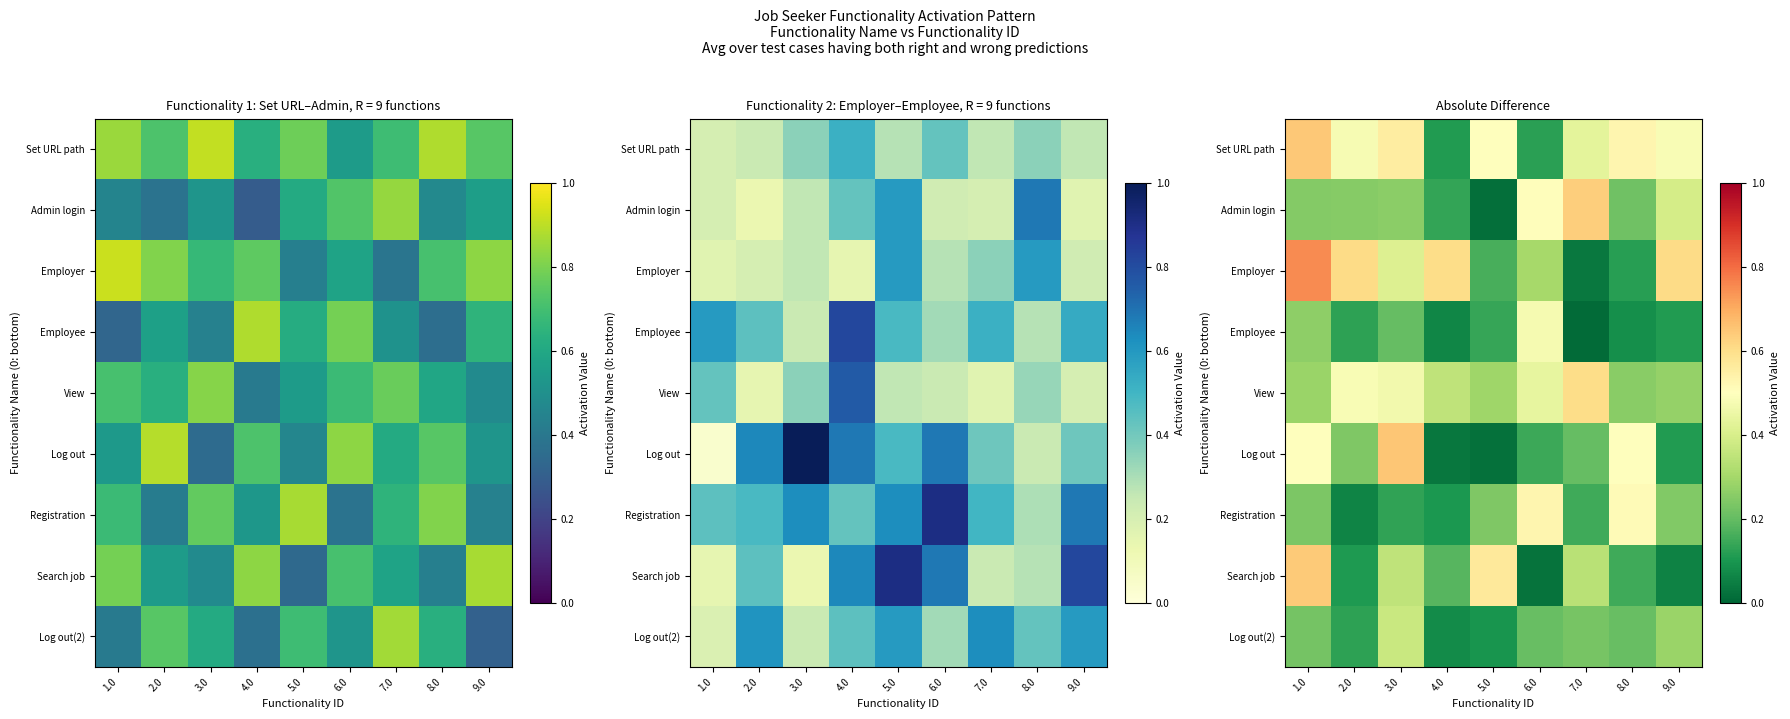

Is the value of Employee at 2.0 greater than the value of View at 3.0?

No